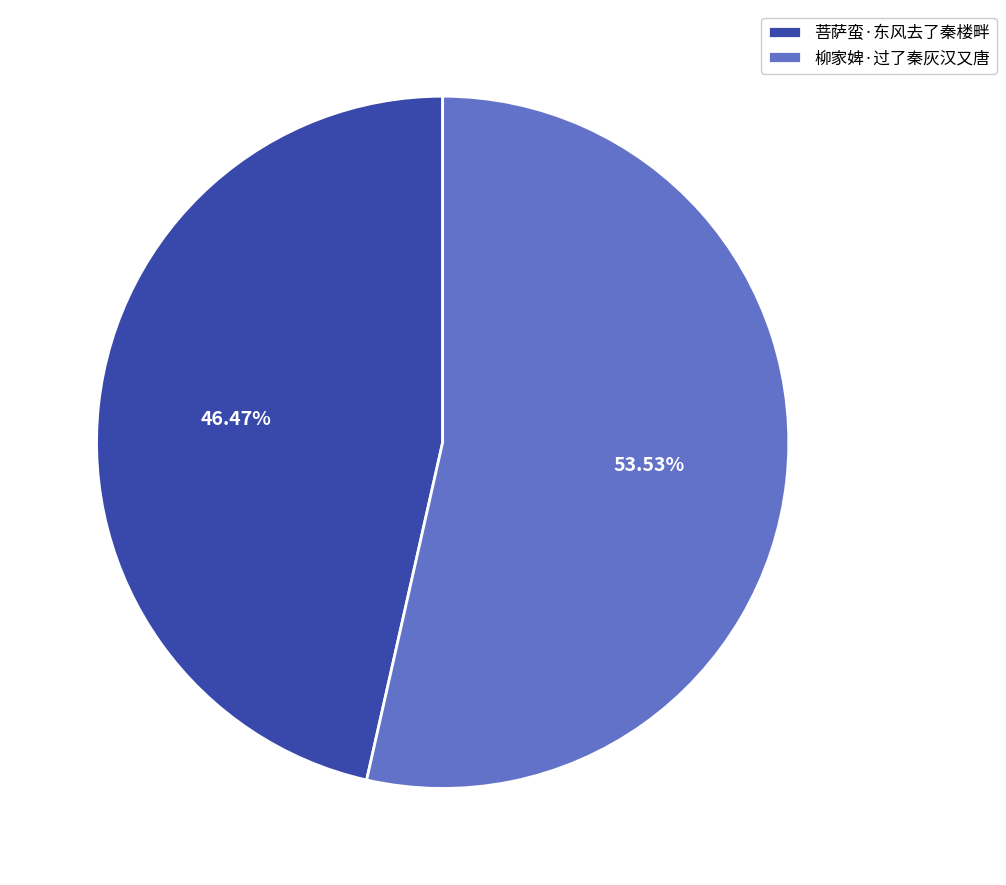

Approximately how many times larger is the value at 柳家婢·过了秦灰汉又唐 compared to 菩萨蛮·东风去了秦楼畔?

1.2